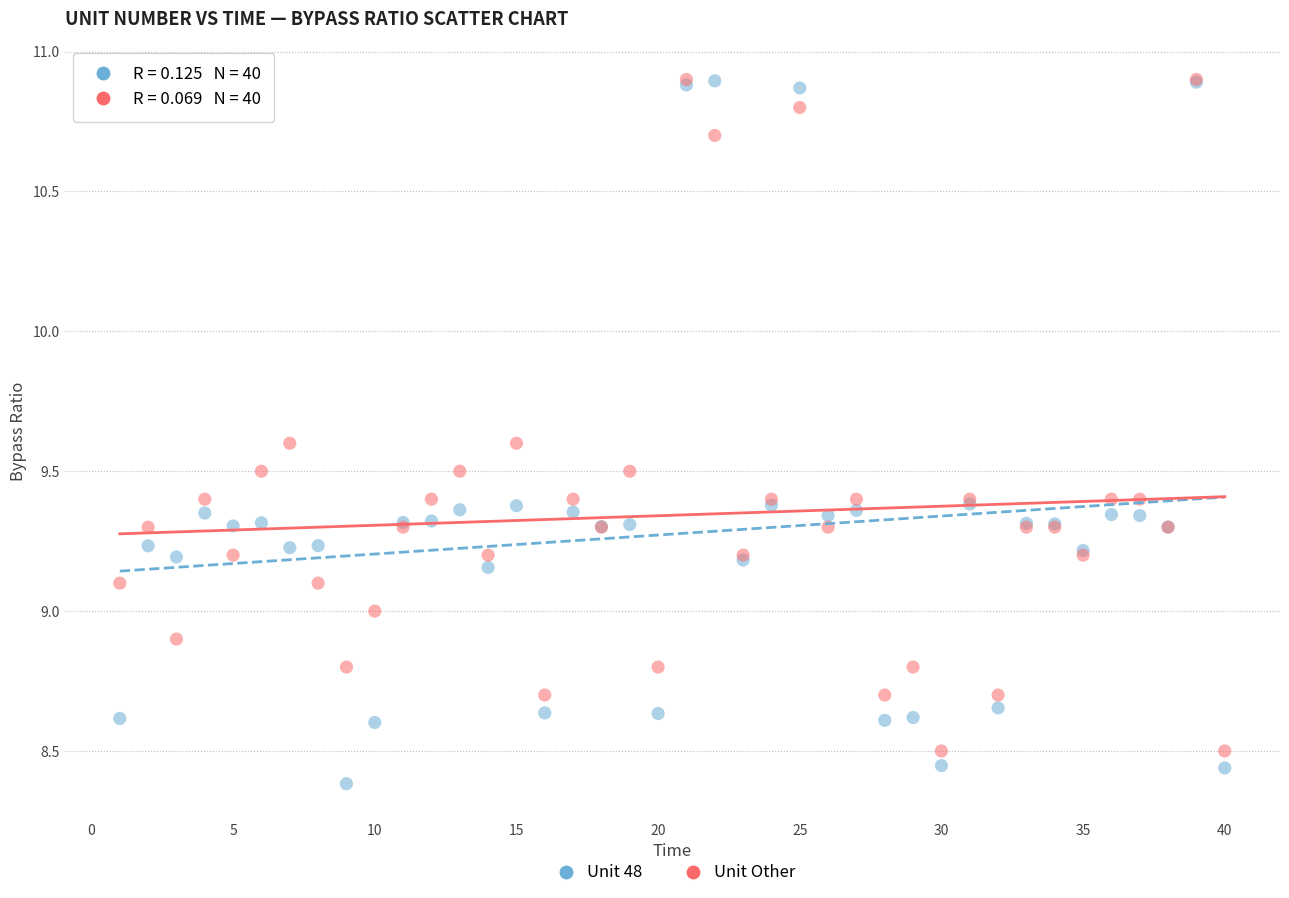

Which series contains the lowest Y value?

Unit 48